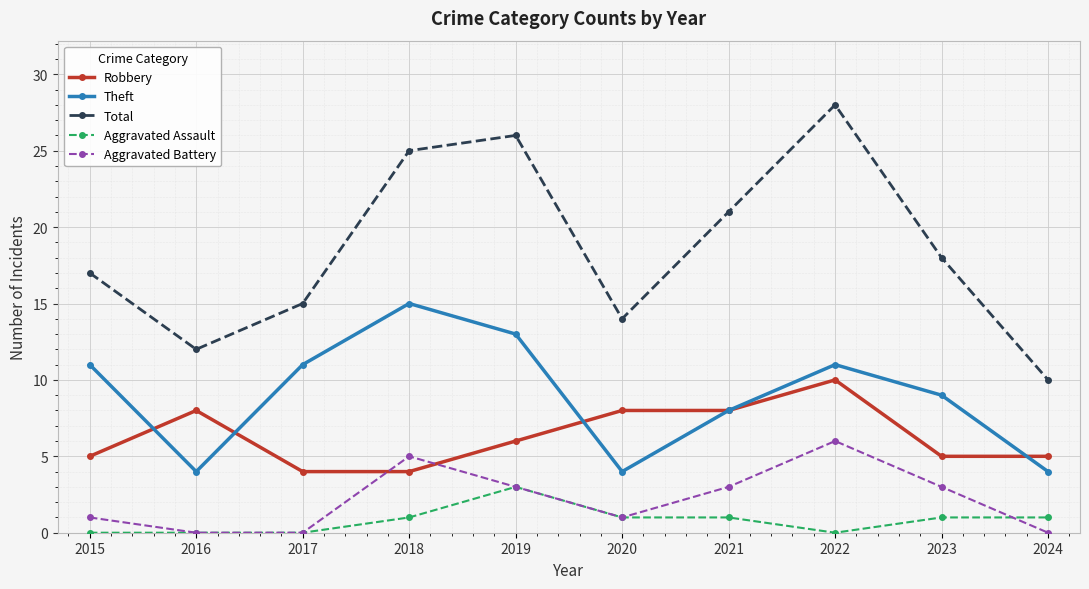

Reading left to right, what are all the values shown in this chart?

Robbery: 2015=5	2016=8	2017=4	2018=4	2019=6	2020=8	2021=8	2022=10	2023=5	2024=5
Theft: 2015=11	2016=4	2017=11	2018=15	2019=13	2020=4	2021=8	2022=11	2023=9	2024=4
Total: 2015=17	2016=12	2017=15	2018=25	2019=26	2020=14	2021=21	2022=28	2023=18	2024=10
Aggravated Assault: 2015=0	2016=0	2017=0	2018=1	2019=3	2020=1	2021=1	2022=0	2023=1	2024=1
Aggravated Battery: 2015=1	2016=0	2017=0	2018=5	2019=3	2020=1	2021=3	2022=6	2023=3	2024=0